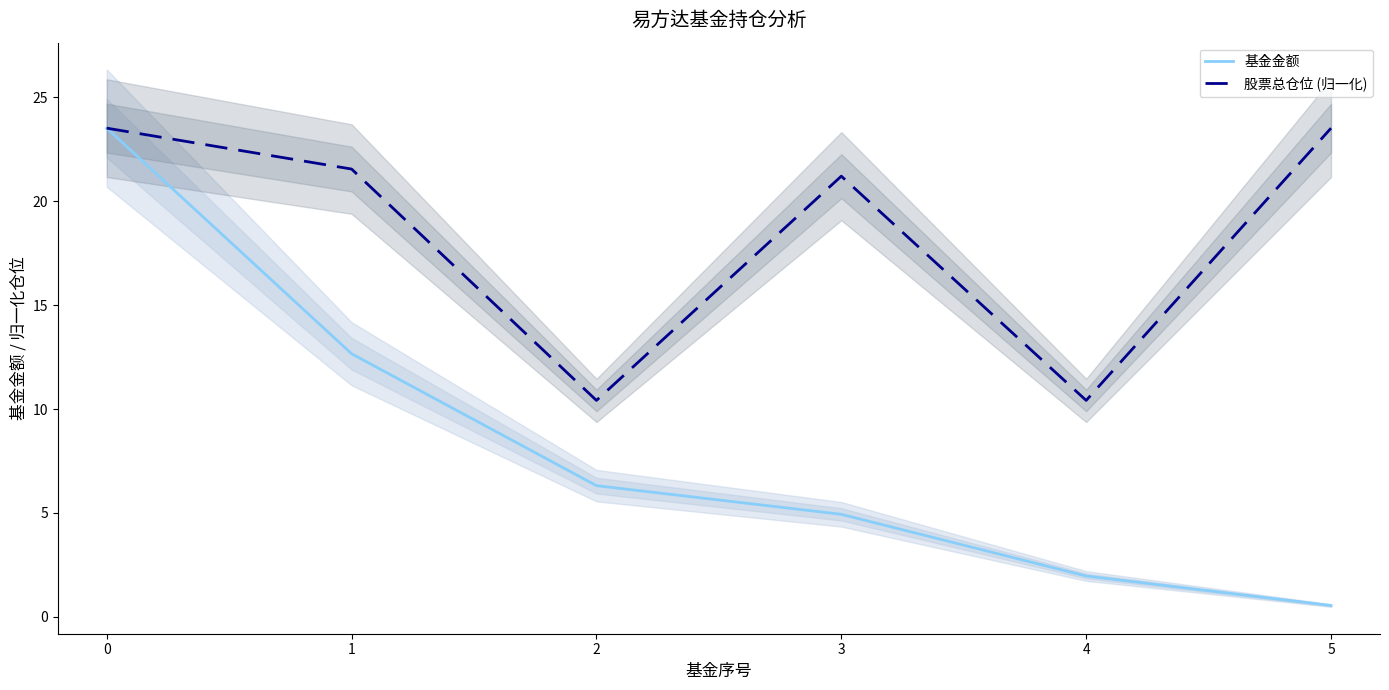

Between 2 and 3, which series saw the biggest shift?

股票总仓位 (归一化)